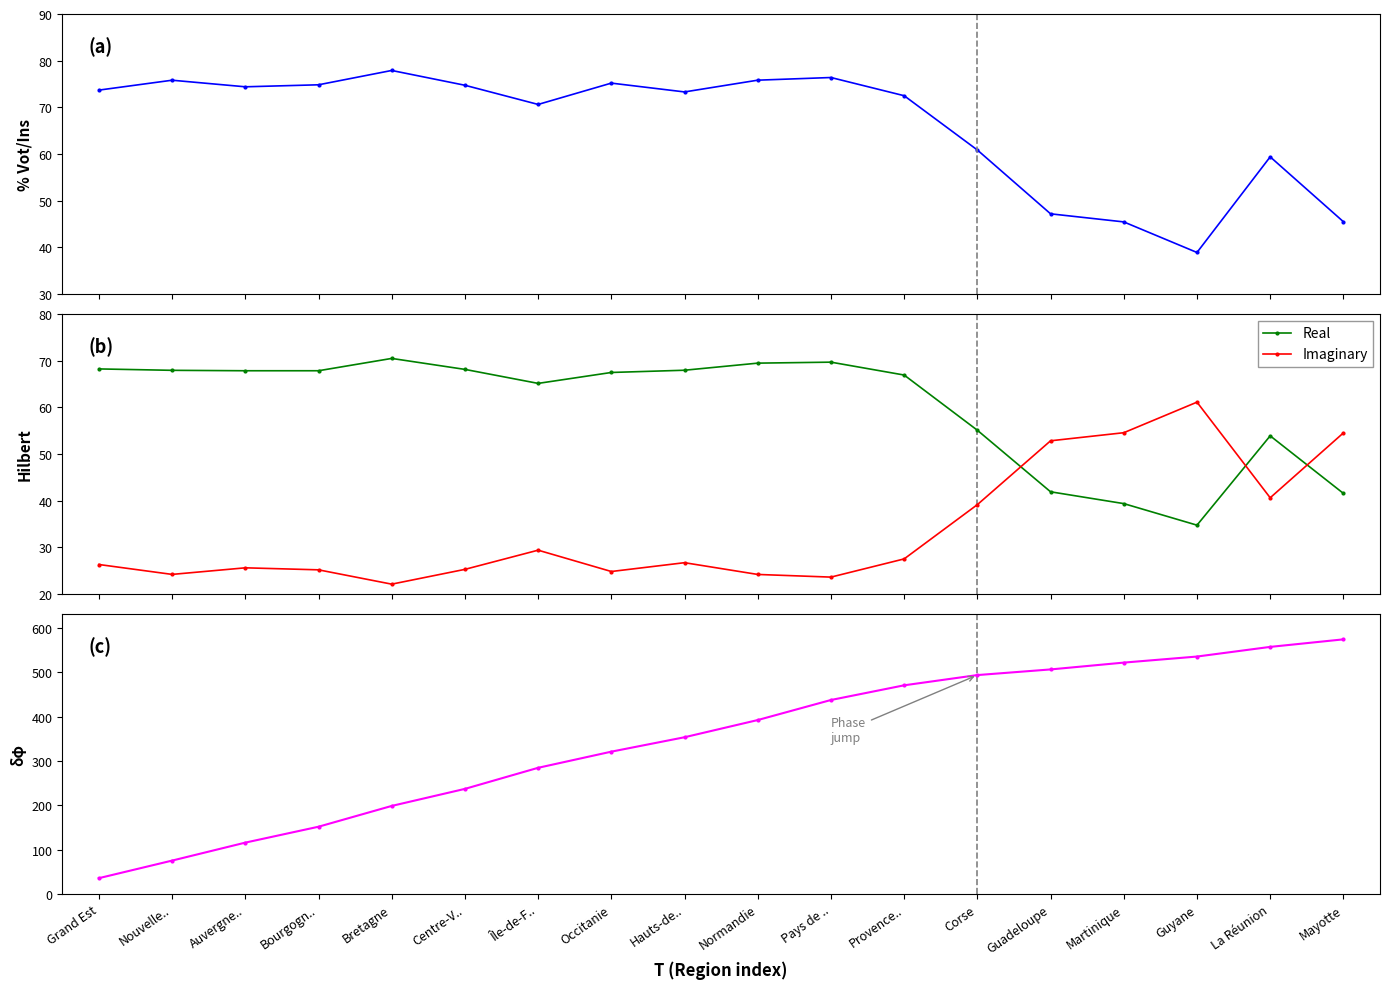

What is the difference between the maximum and minimum values in the Real series?

35.7